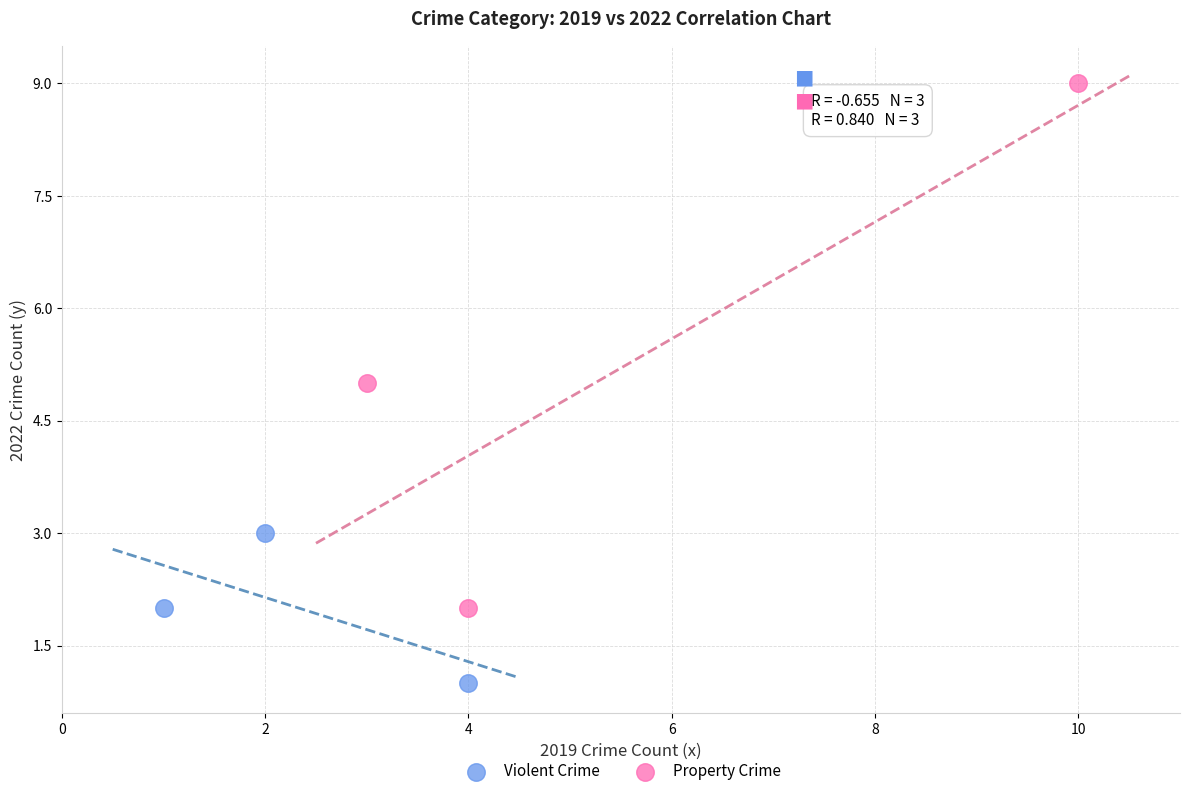

Which series has the widest spread of Y values?

Property Crime